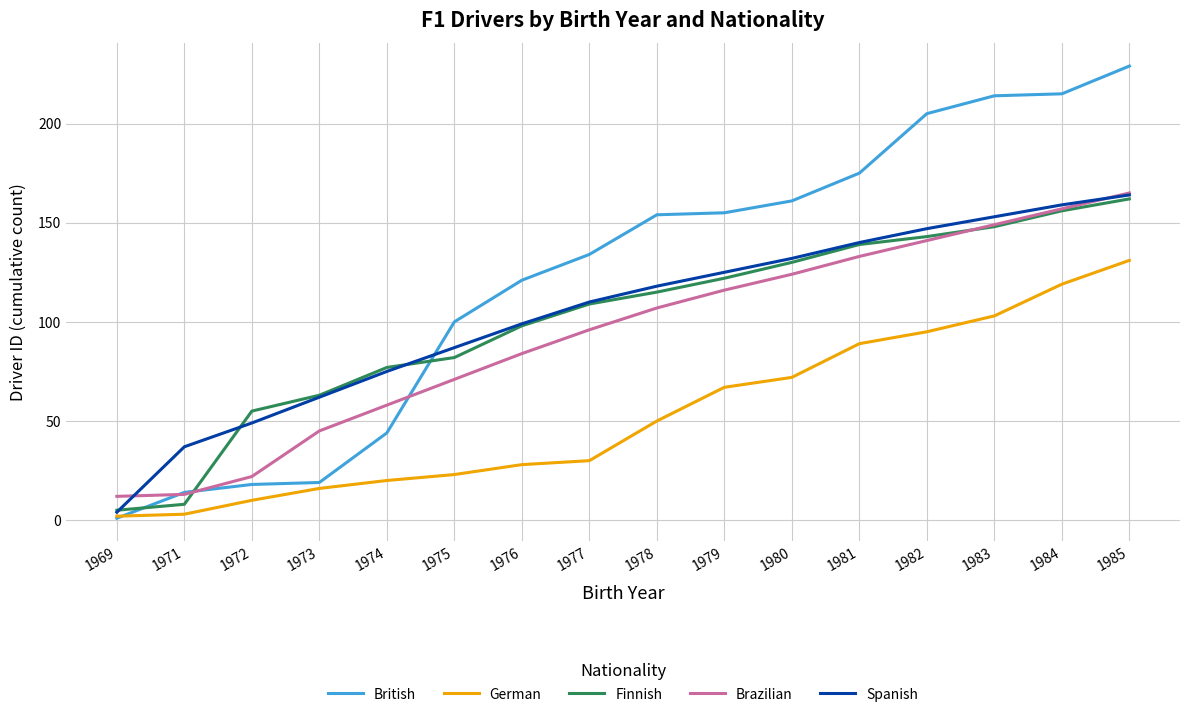

The British series shows 66 at 1976. True or false?

False